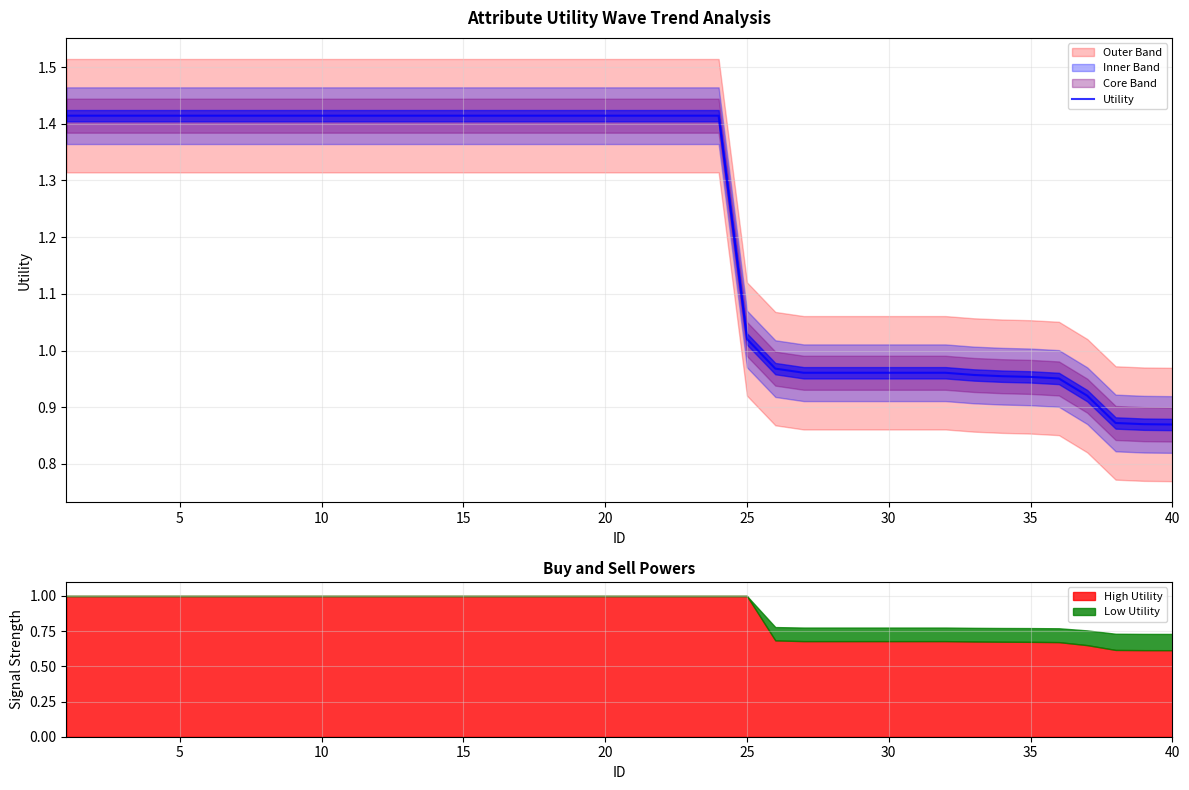

How many lines are shown in the chart?

1